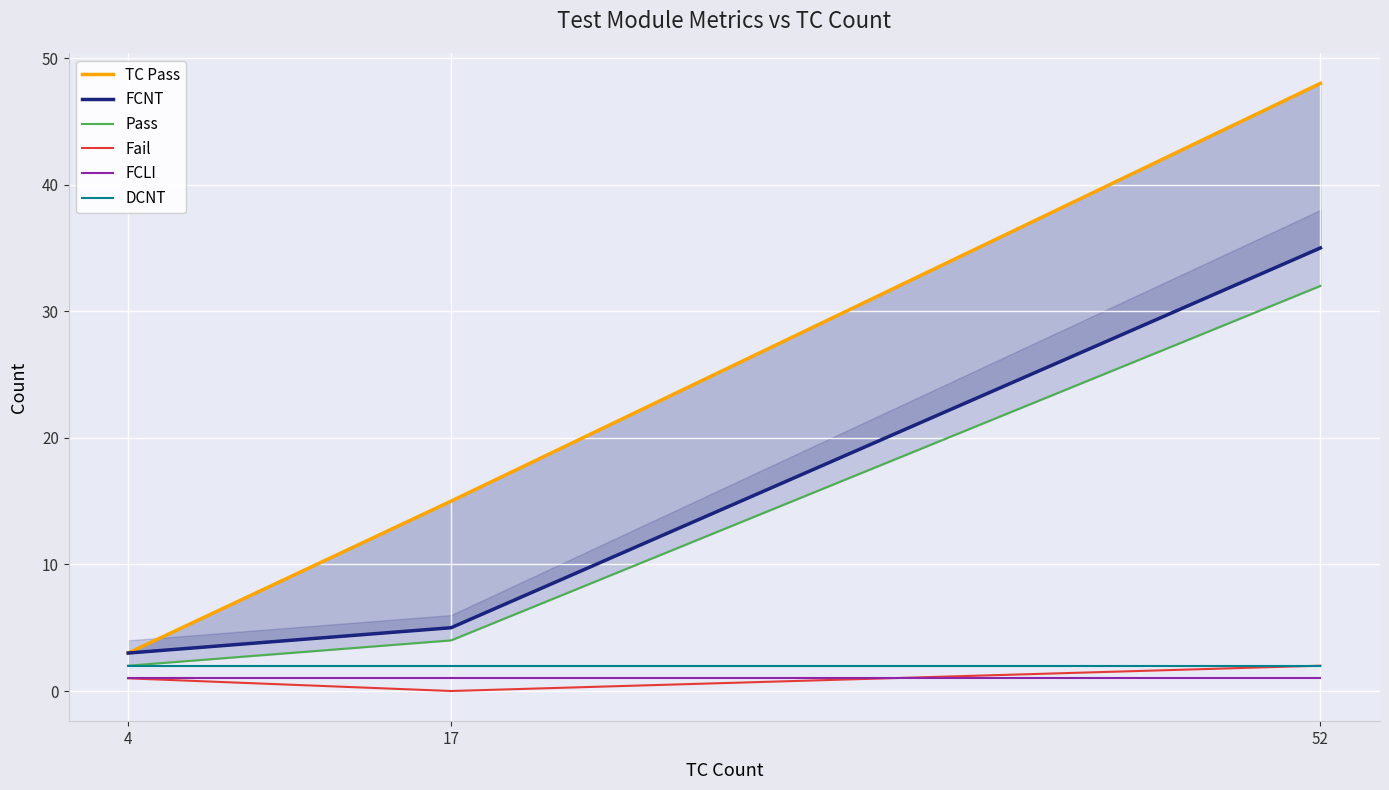

How many data points in FCNT are less than 5?

1